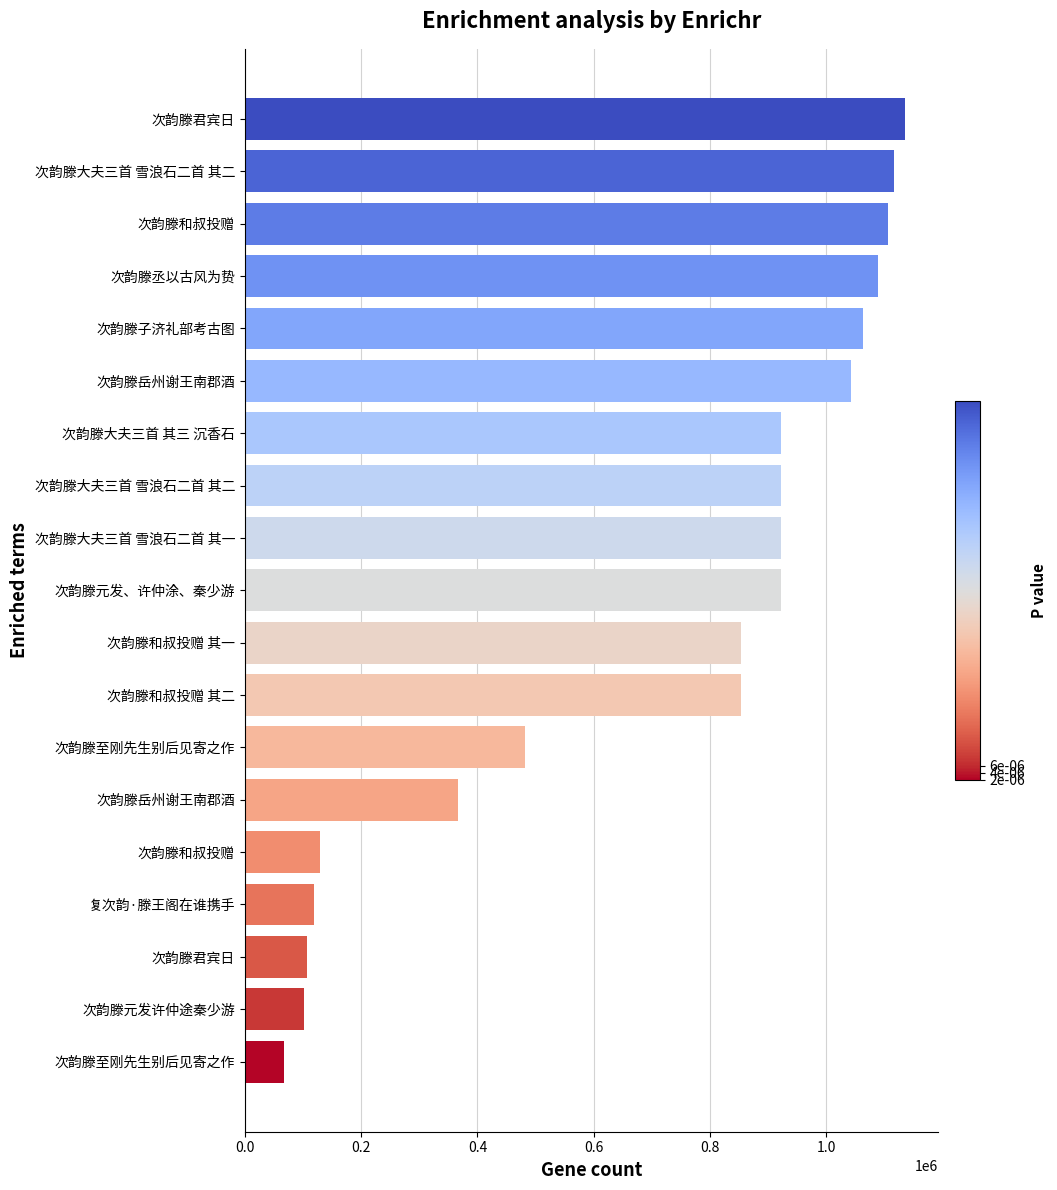

What is the smallest value displayed?

67611